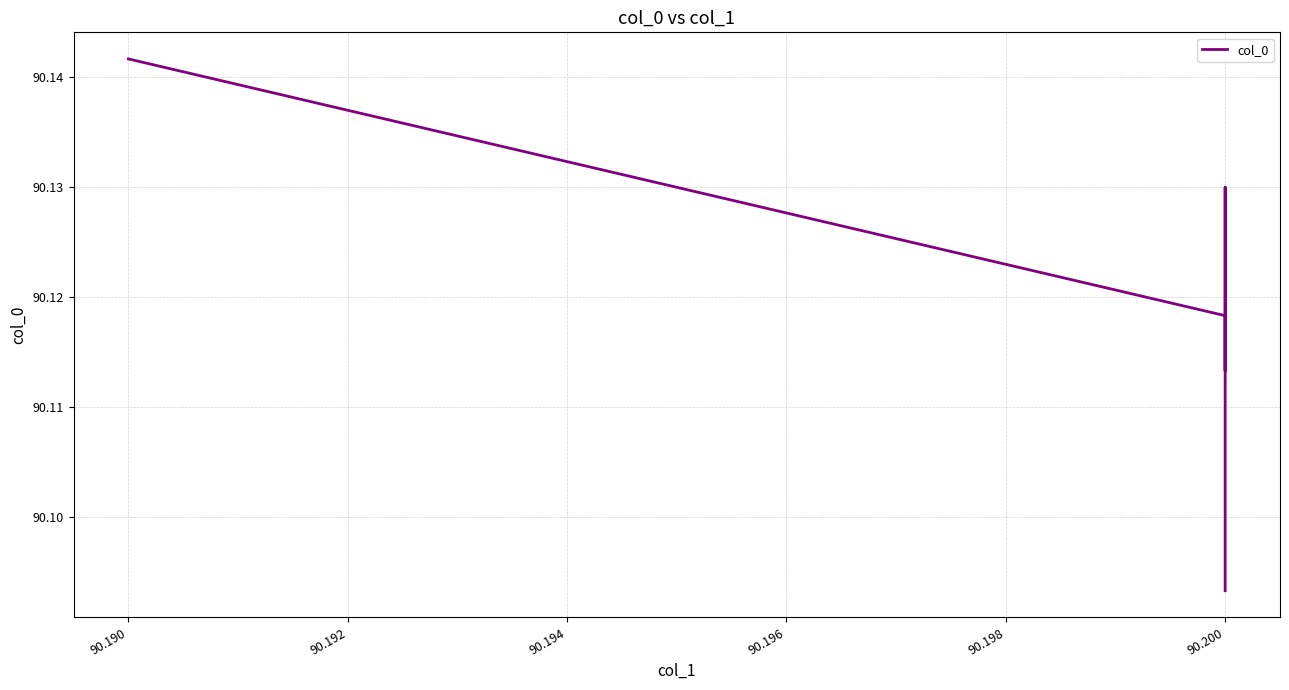

What is the approximate value at 90.200?

90.1